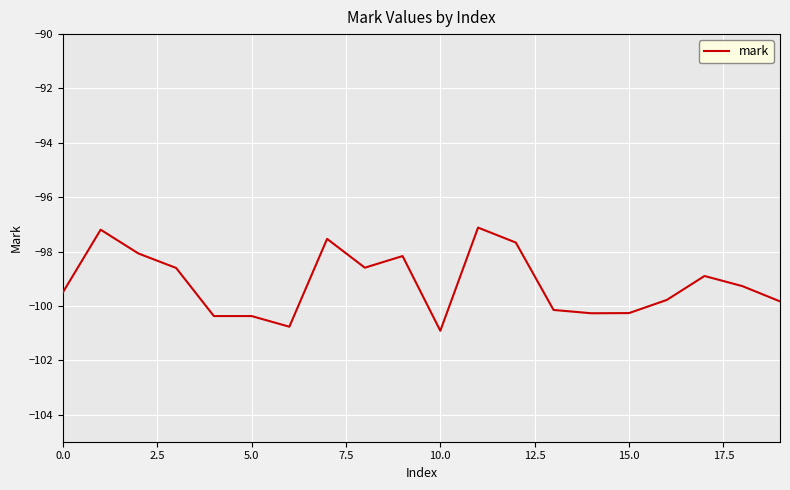

What is the minimum value shown in the chart?

-100.9